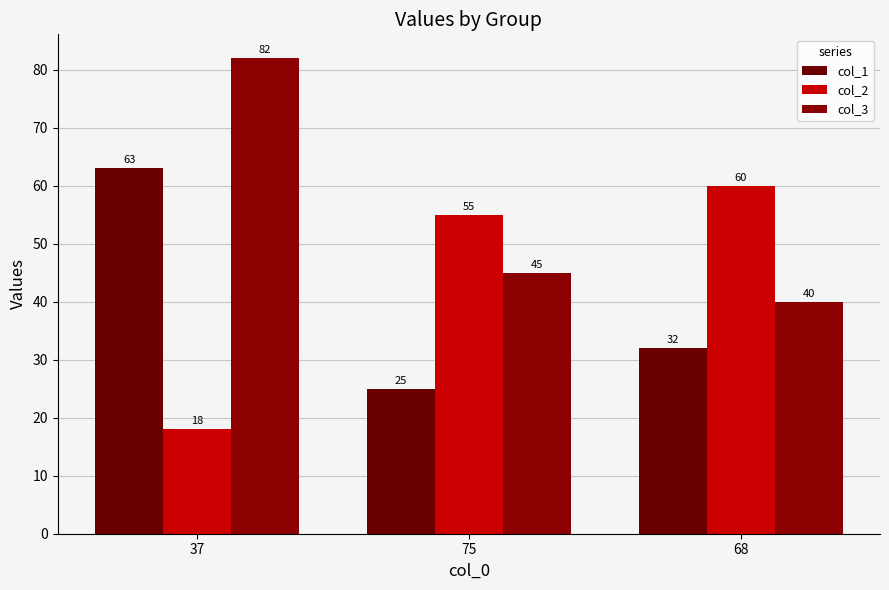

What position from the right is 68?

1